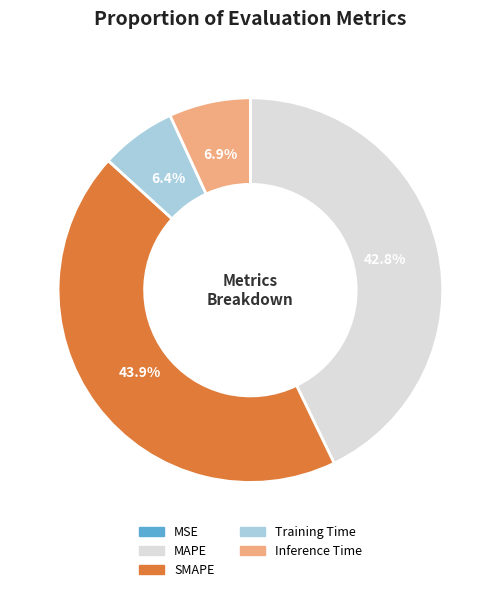

To the nearest percent, what portion does Training Time represent?

6%